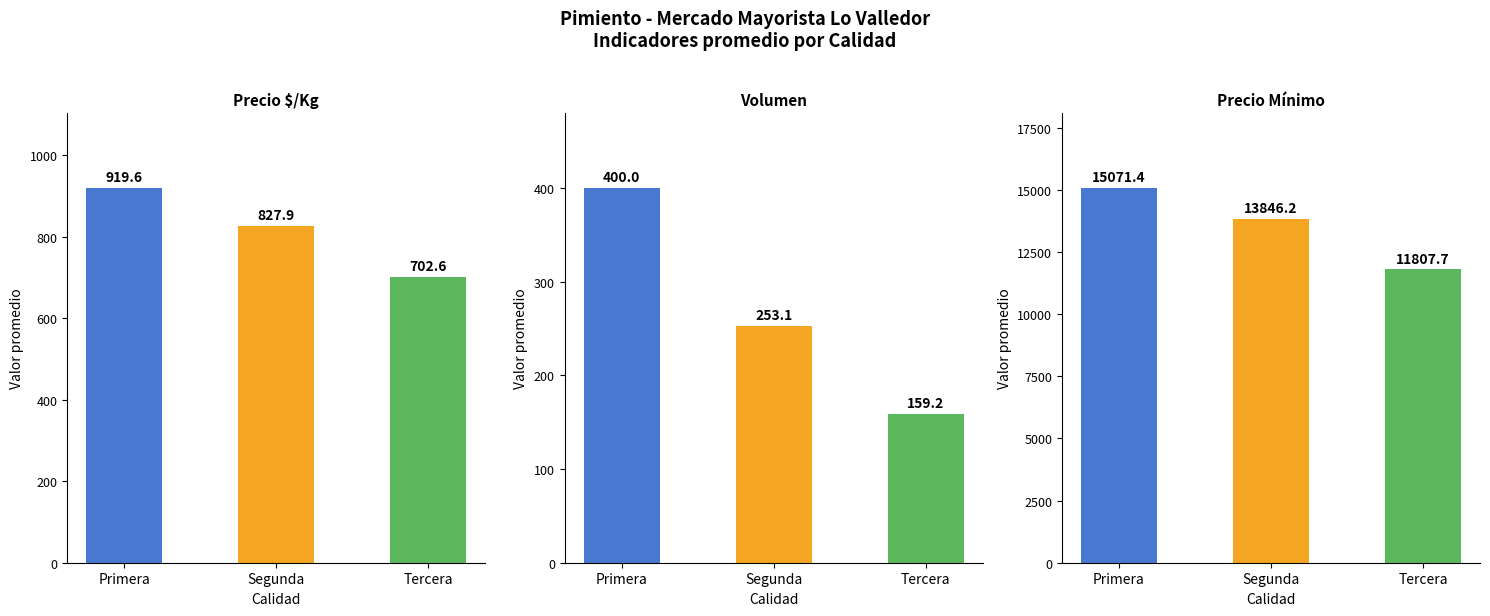

The Volumen series shows 122.5 at Primera. True or false?

False